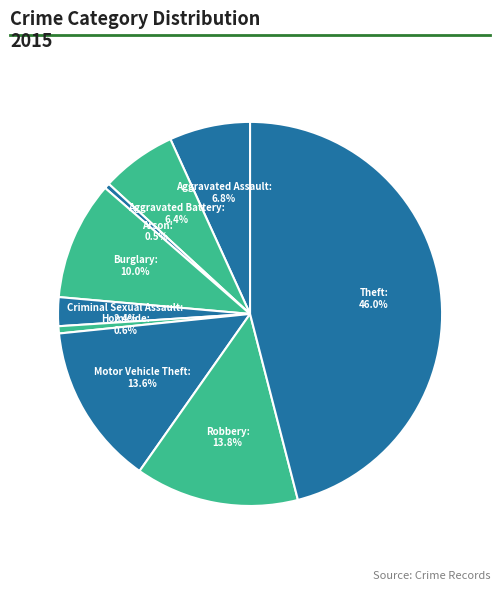

How many slices are in this pie chart?

9